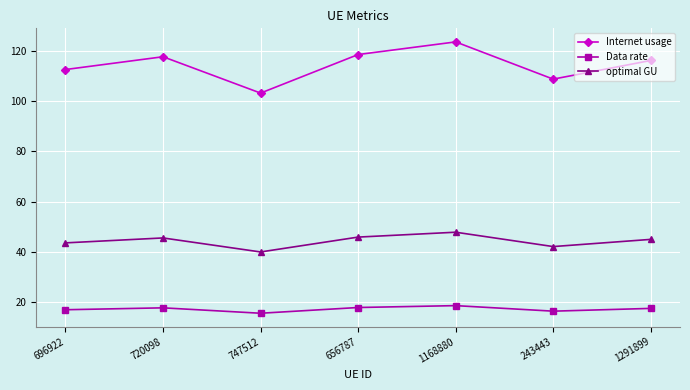

True or false: optimal GU and Internet usage intersect in this chart.

False